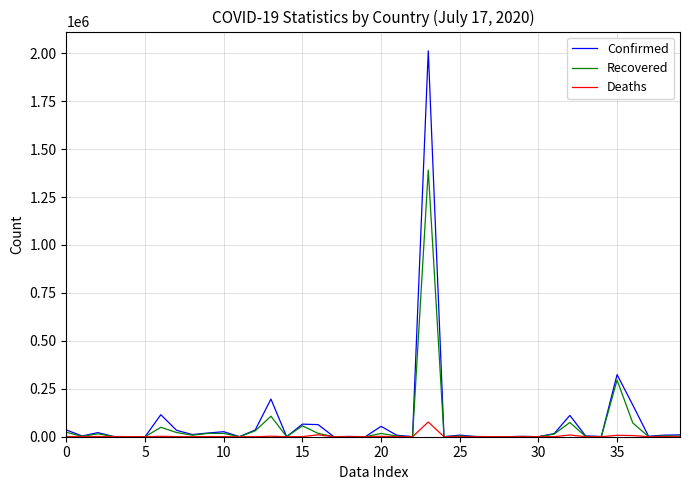

Does the chart display data point markers on the line(s)?

No